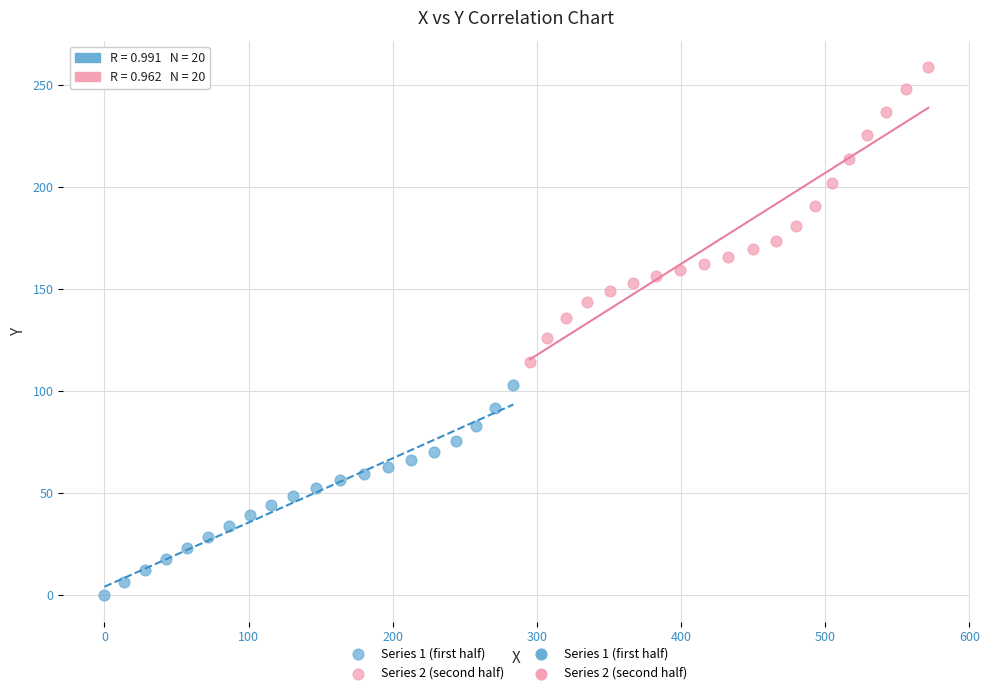

Which series contains the highest Y value?

Series 2 (second half)